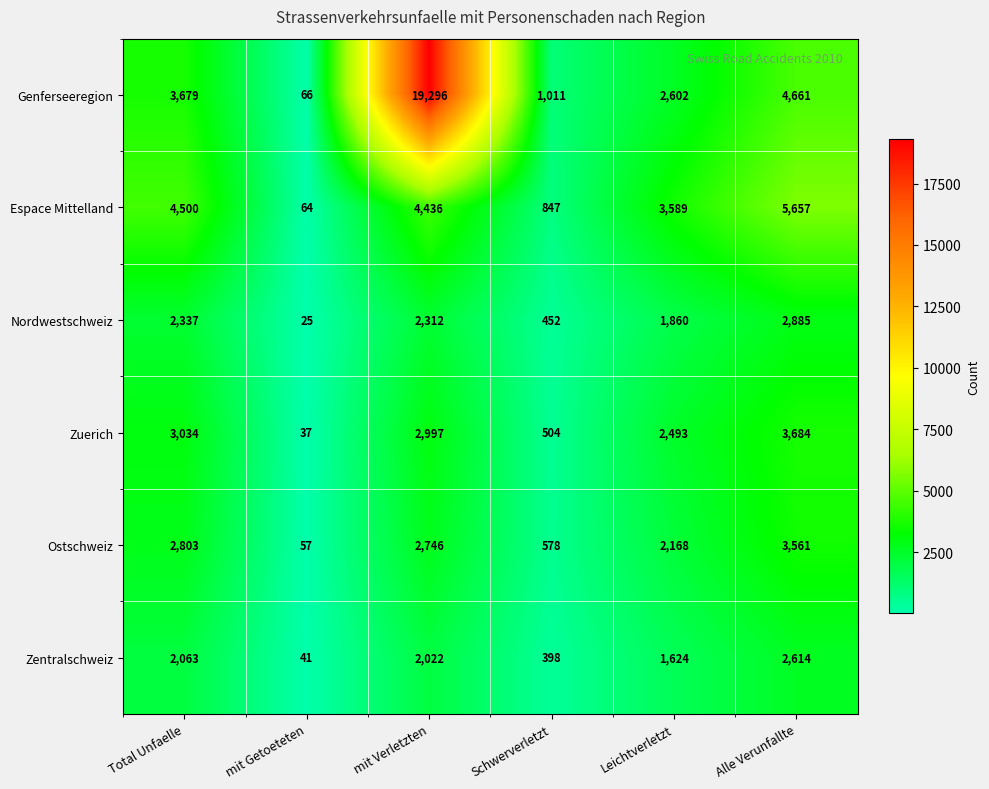

At Alle Verunfallte, list the series in order from largest to smallest.

Espace Mittelland, Genferseeregion, Zuerich, Ostschweiz, Nordwestschweiz, Zentralschweiz